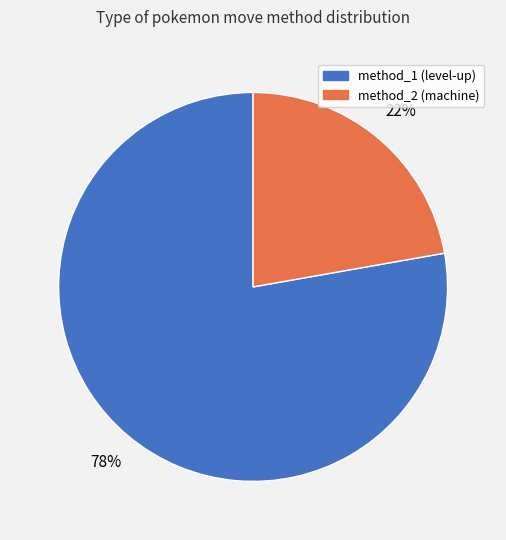

To the nearest percent, what is the difference between the largest and smallest slice percentages?

56%